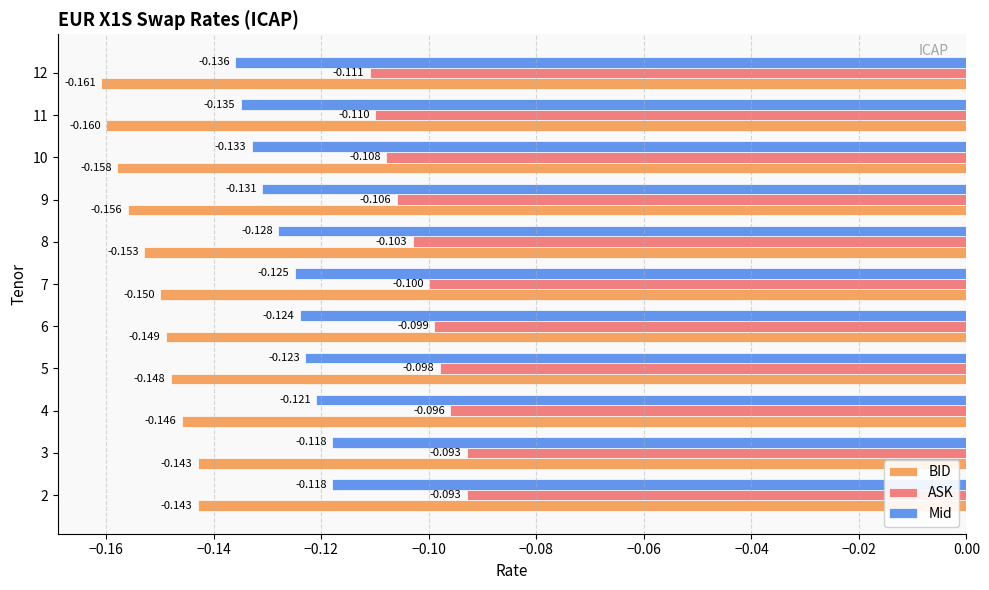

What is the average value of the Mid series?

-0.1